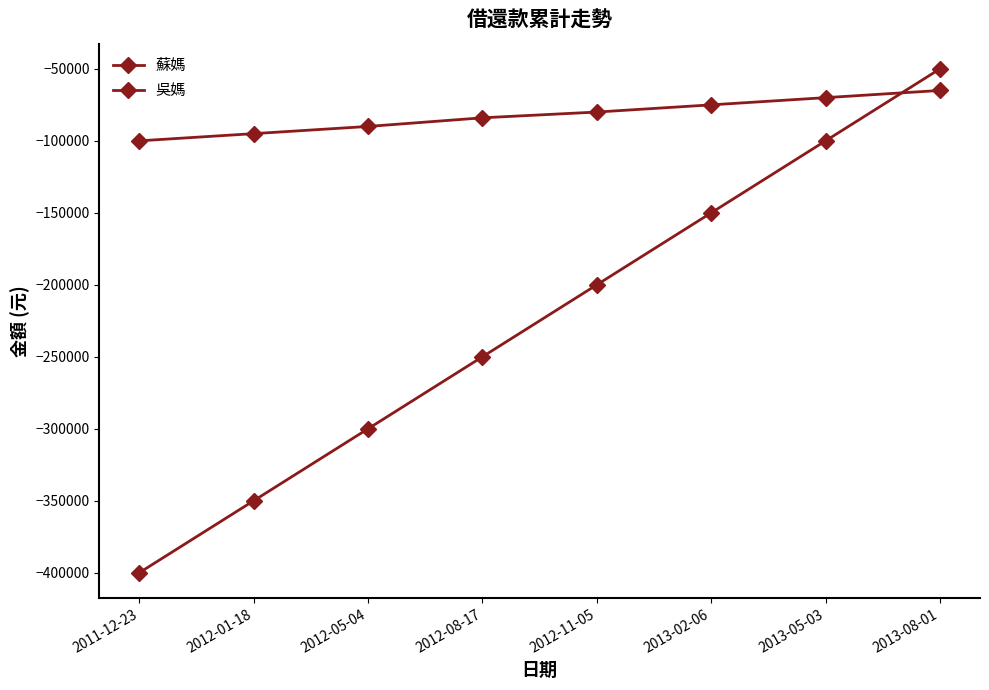

Reading right to left, what are all the values shown in this chart?

蘇媽: -50000	-100000	-150000	-200000	-250000	-300000	-350000	-400000
吳媽: -65000	-70000	-75000	-80000	-84000	-90000	-95000	-100000